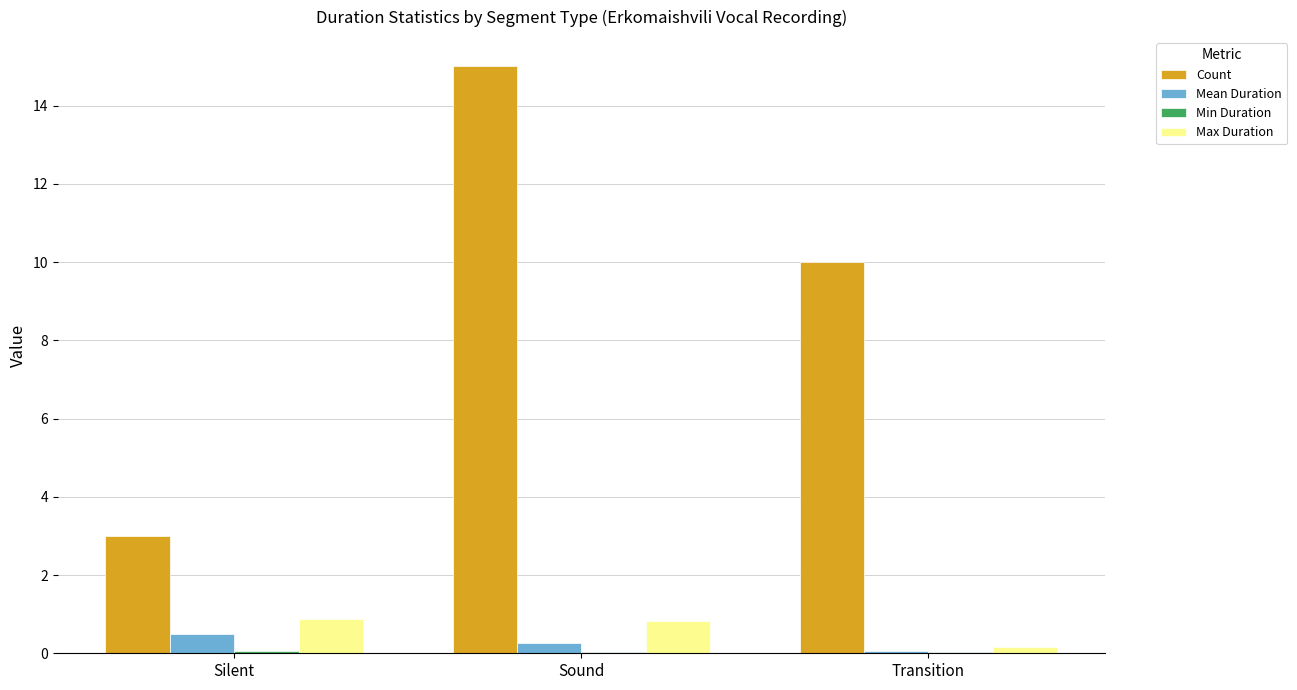

Where is Mean Duration nearest to the value 0?

Transition